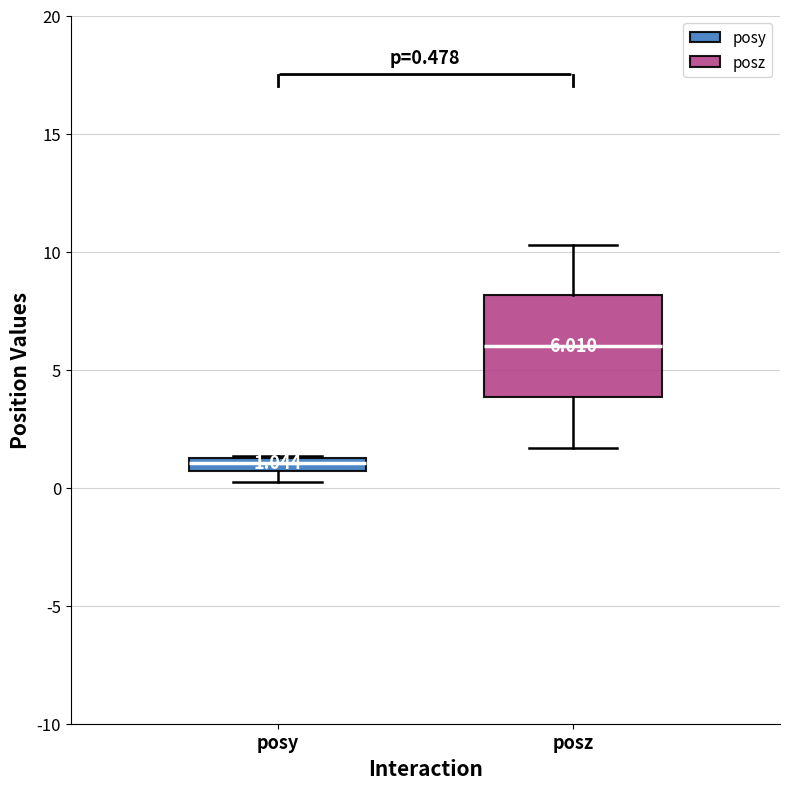

Which box has the lowest median line?

posy